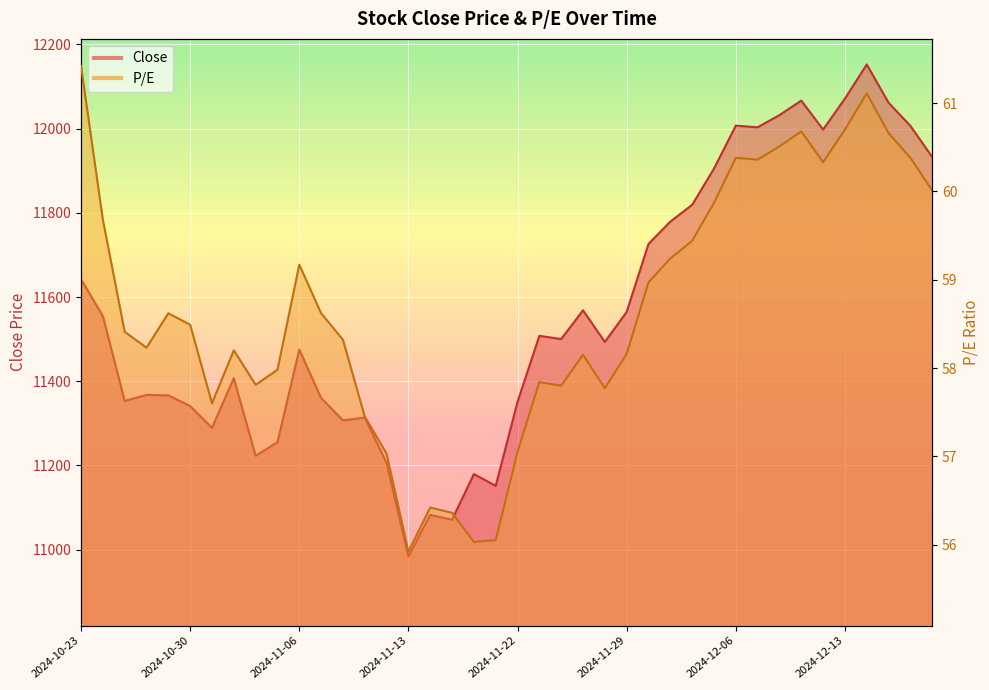

How many values in the Close series are below 11500?

20